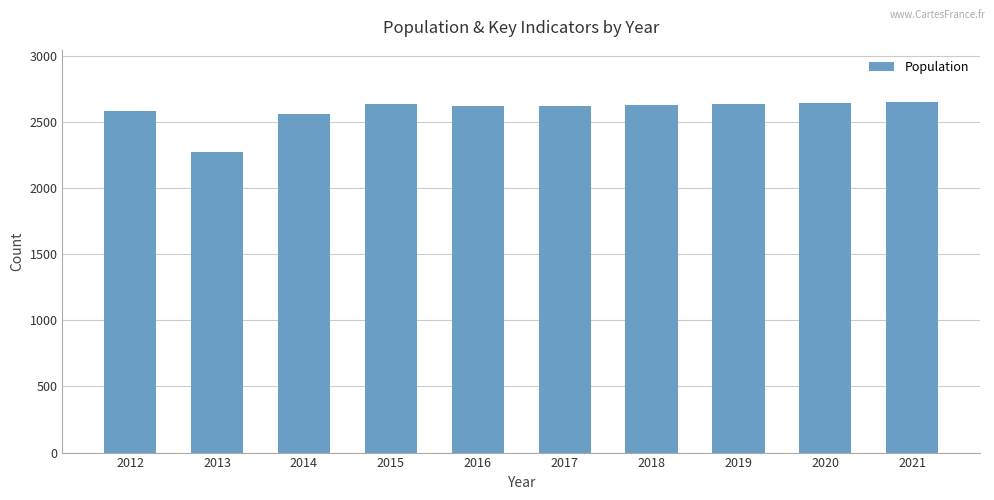

What is the value of the 10th bar from the left?

2648